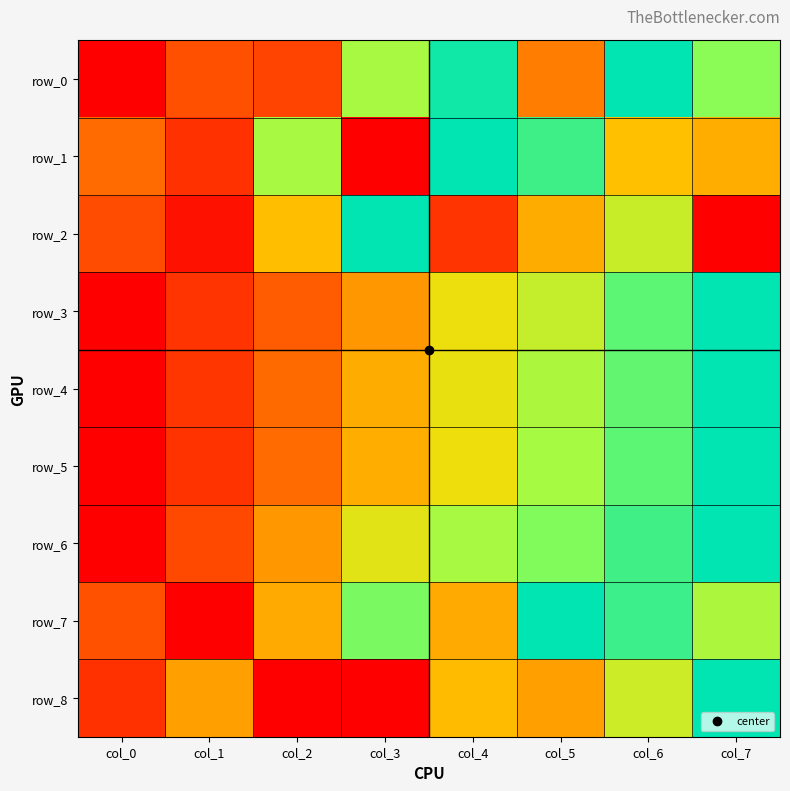

Rank the categories by row_6 value from highest to lowest.

col_7, col_6, col_5, col_4, col_3, col_2, col_1, col_0